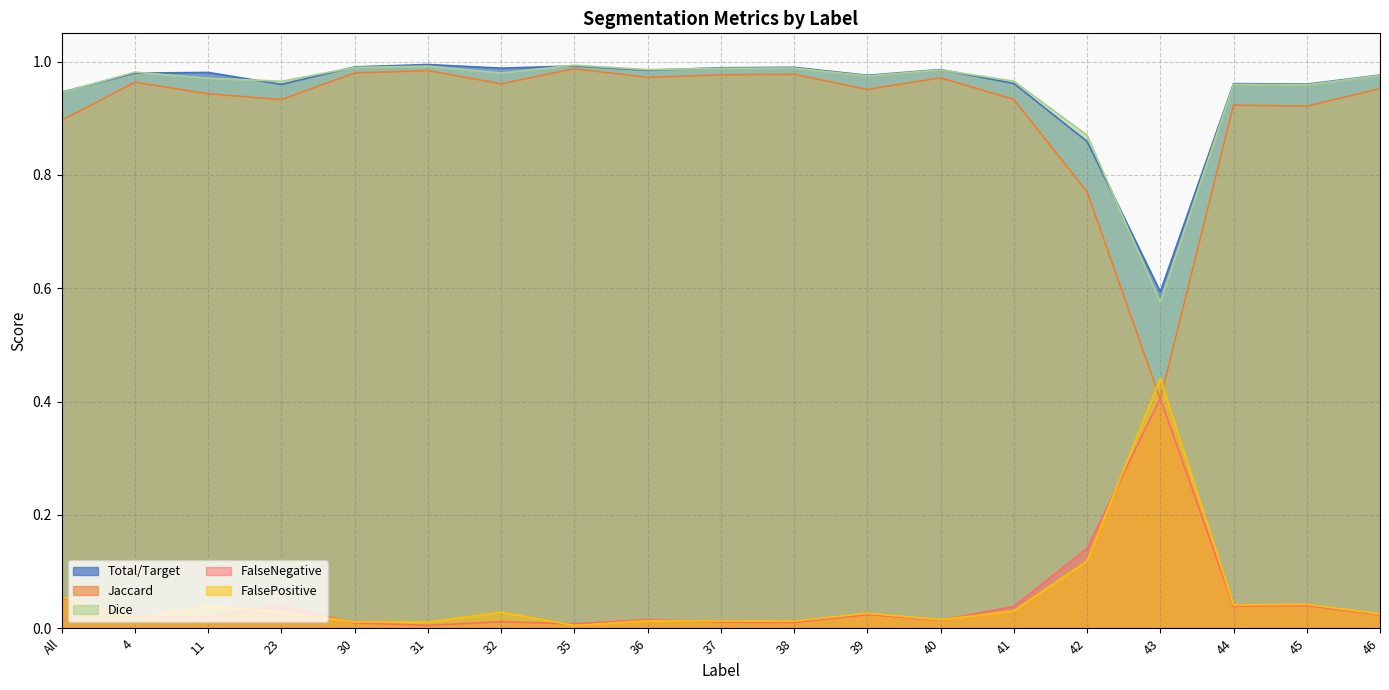

What is the greatest value displayed?

1.0